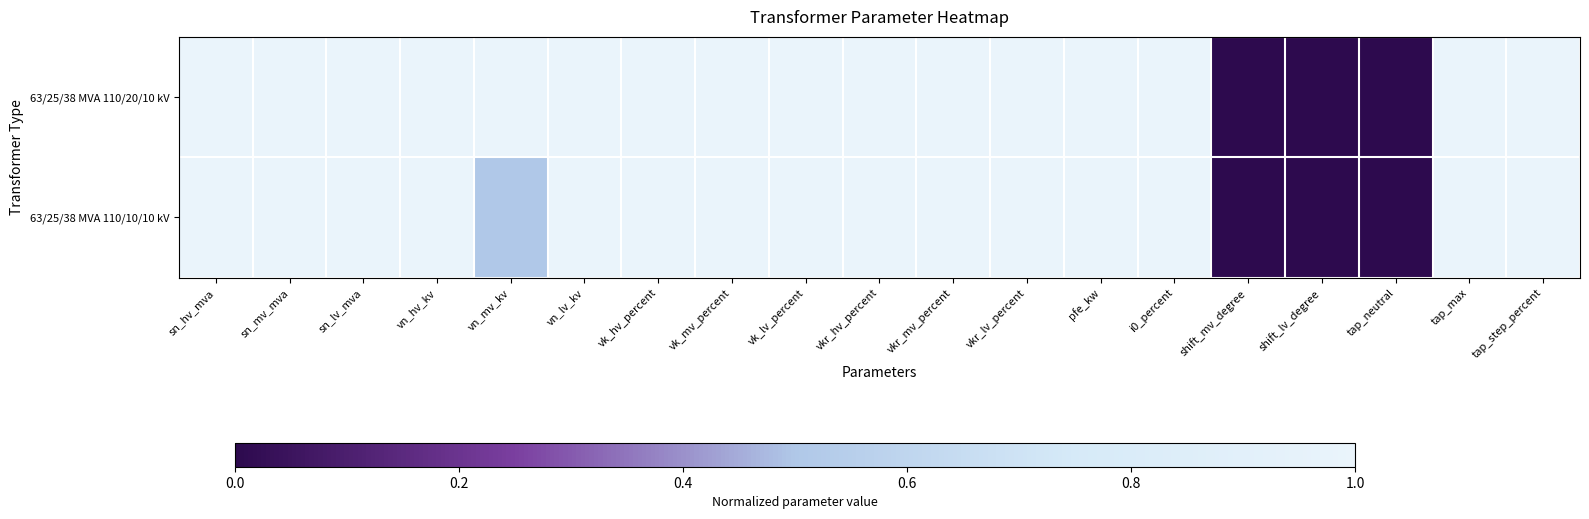

Count the number of categories in the chart.

19